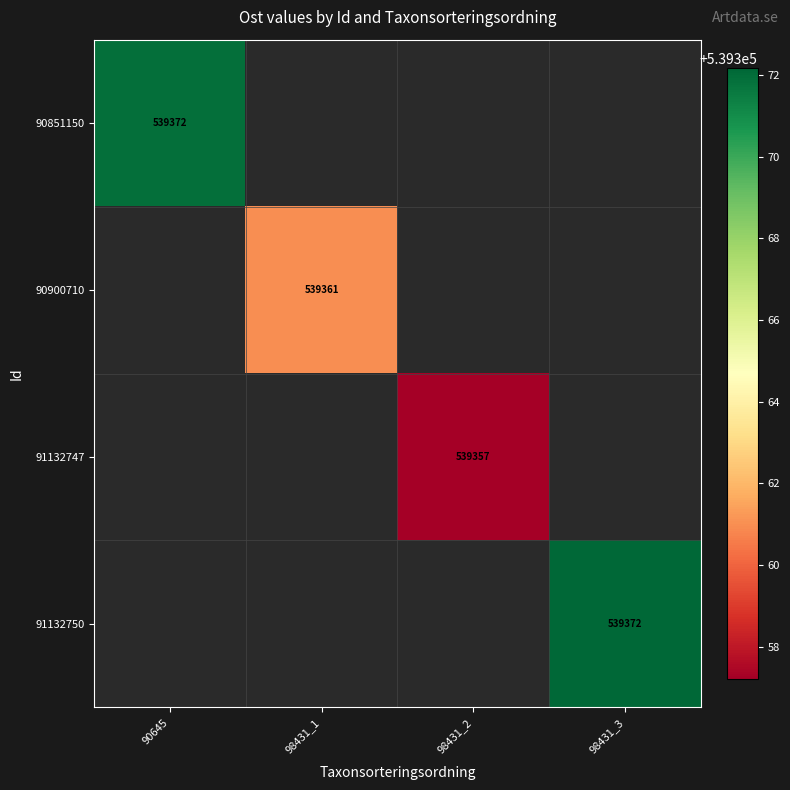

List the series in order of their overall mean, highest first.

90851150, 90900710, 91132747, 91132750